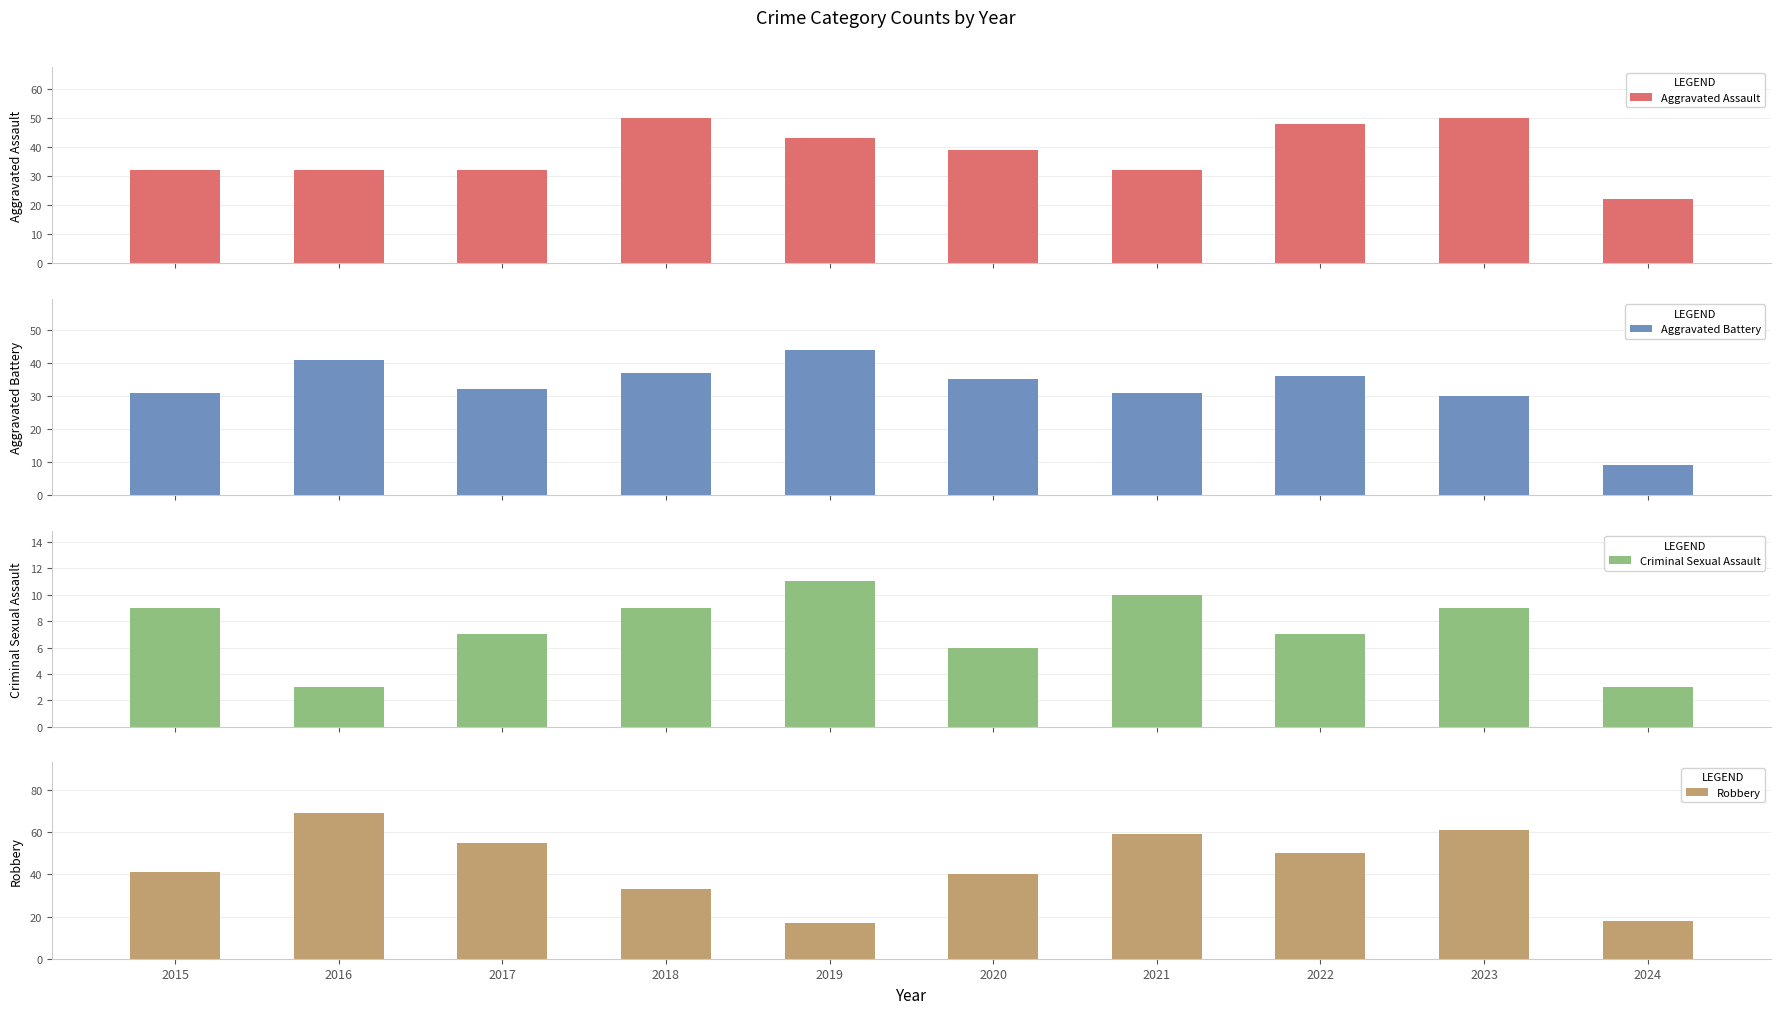

How many data points in Aggravated Battery are less than 35?

5